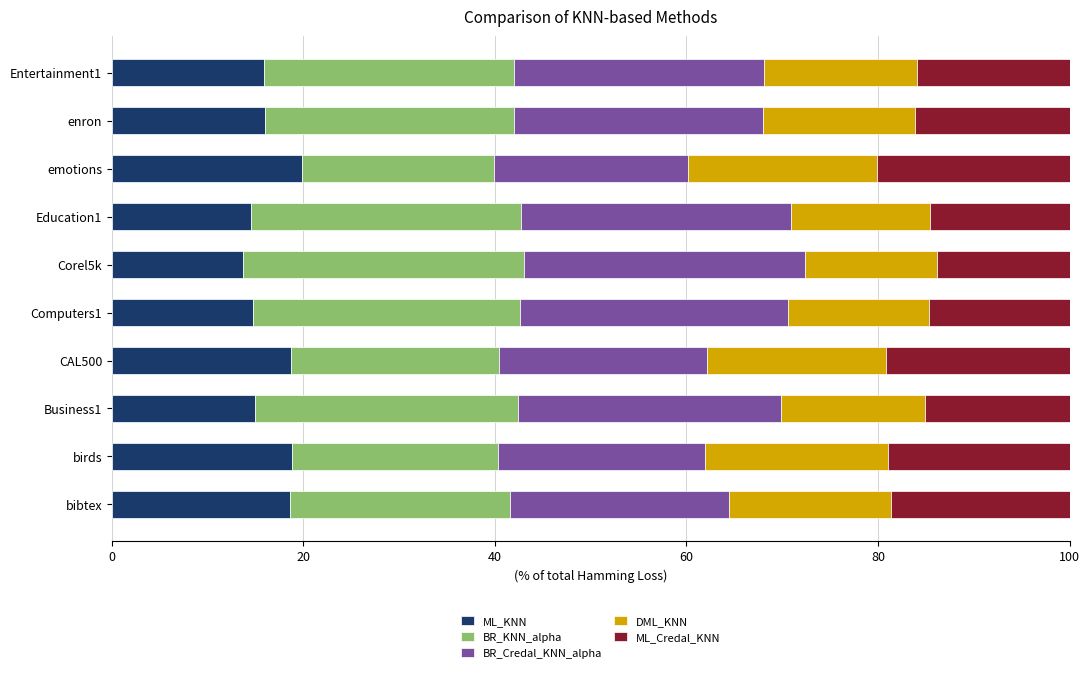

What is the total value across all series at enron?

100.0